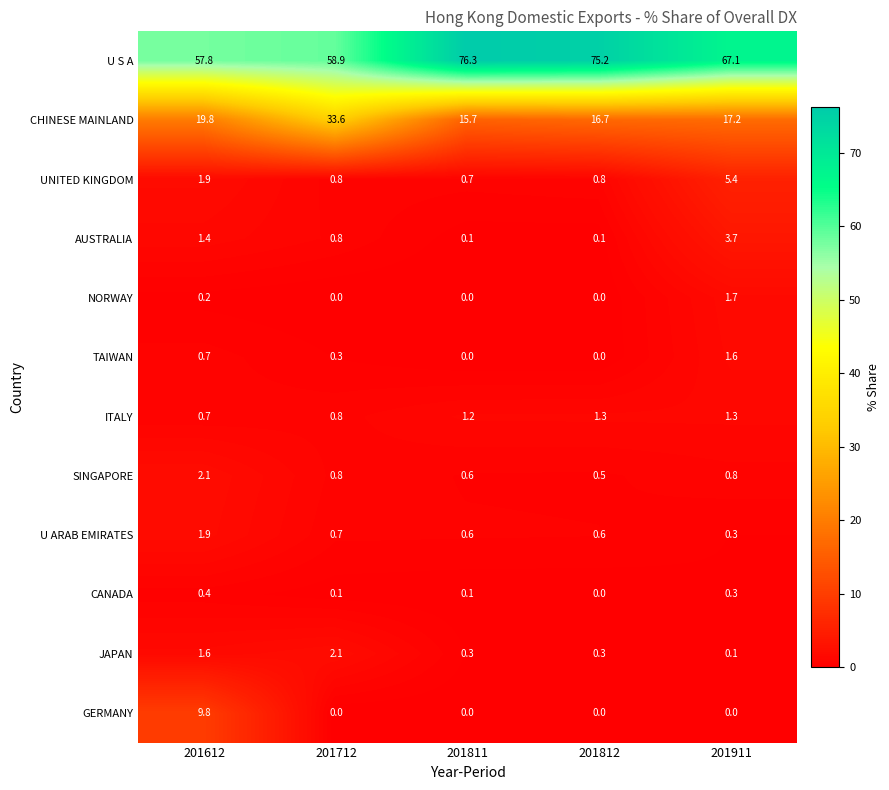

Read the CHINESE MAINLAND value at 201911.

17.2